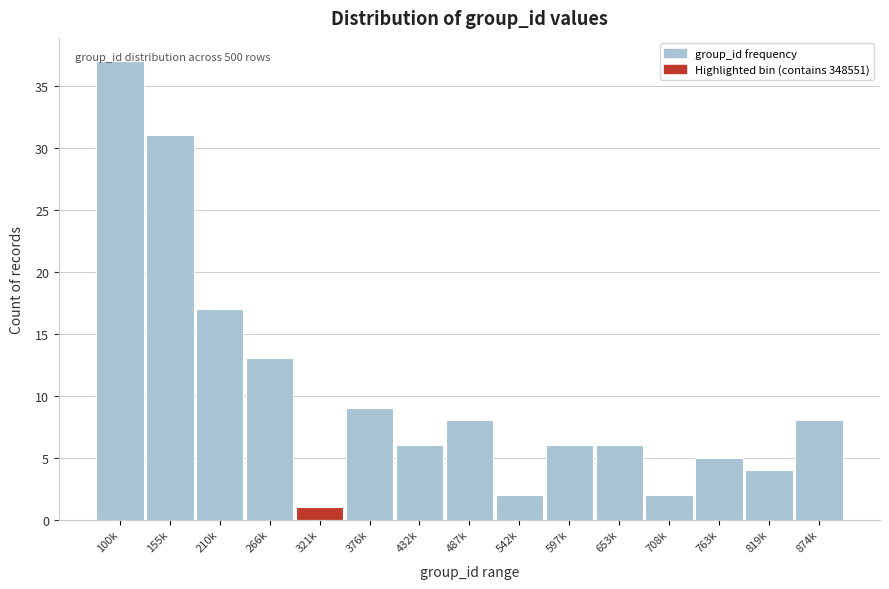

What is the difference between the maximum and minimum values?

36